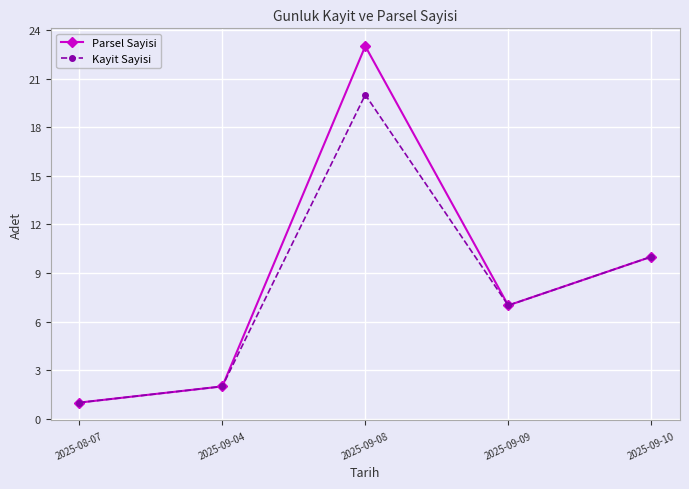

Reading right to left, list all the values displayed in this chart.

Parsel Sayisi: 10	7	23	2	1
Kayit Sayisi: 10	7	20	2	1